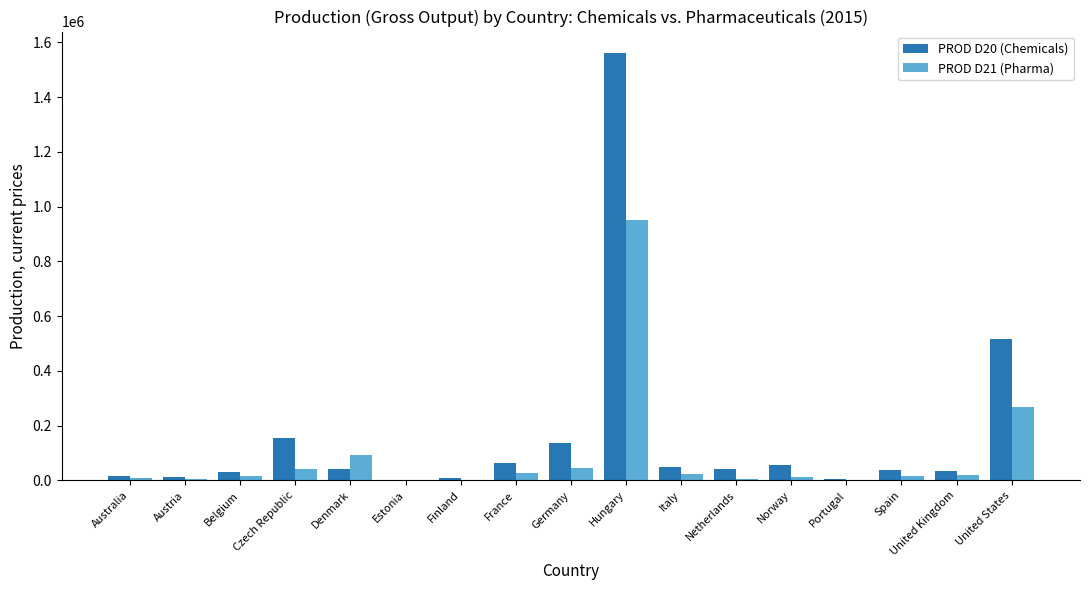

Is it true that PROD D20 (Chemicals) equals 50506.5 at Italy?

True